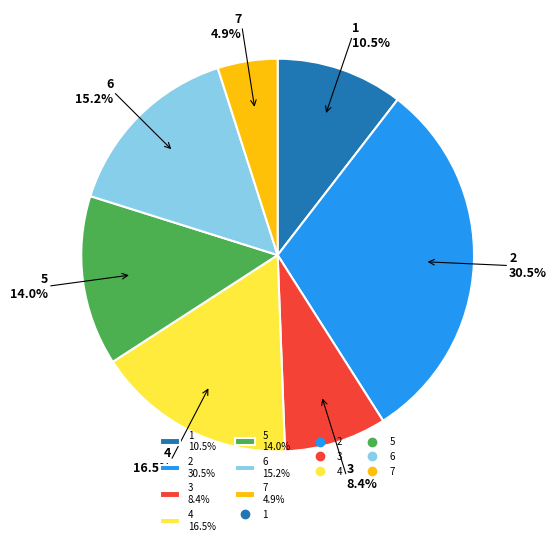

Combined, what portion of the pie is 5 and 4?

30.5%